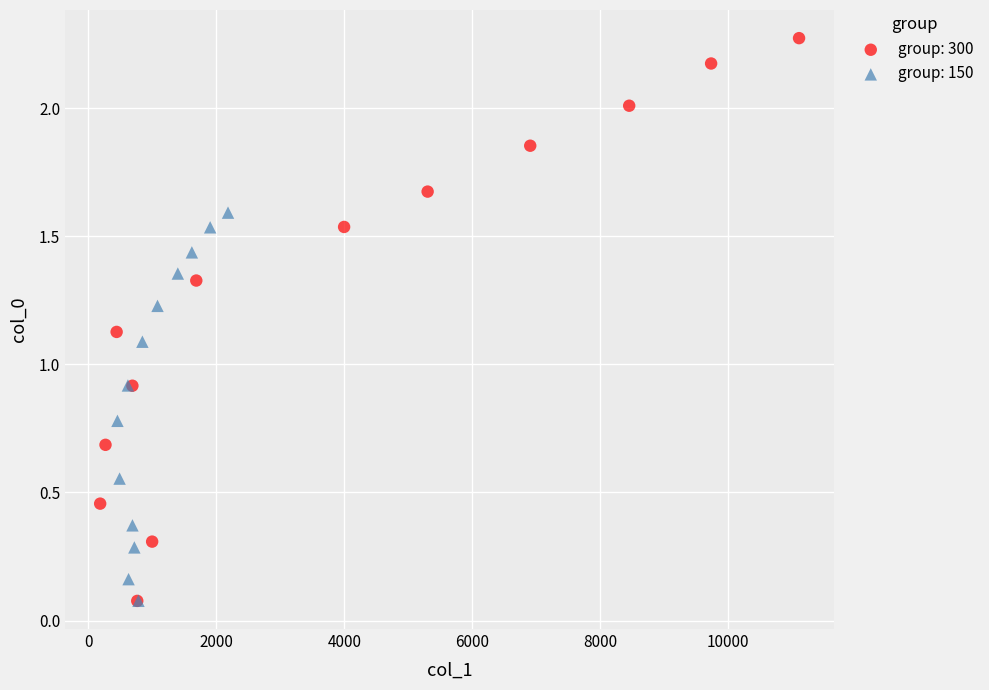

Which series has the largest Y range (max minus min)?

group: 300